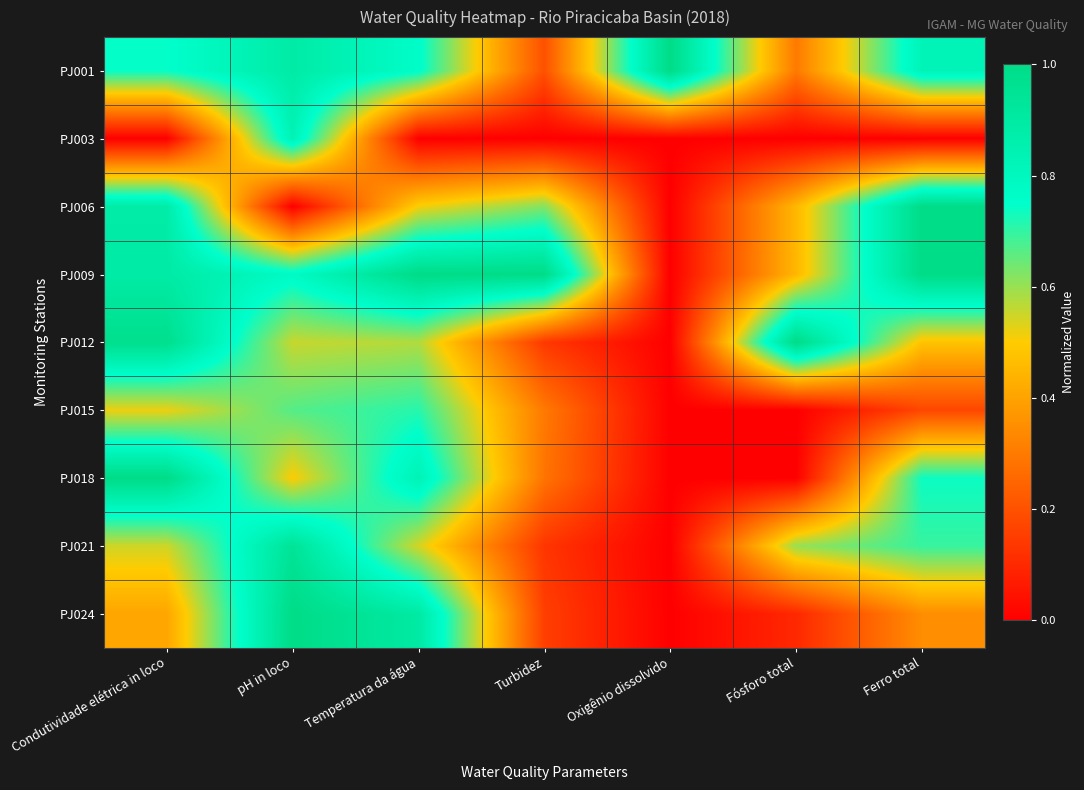

Reading left to right, what are all the values shown in this chart?

PJ001: Condutividade elétrica in loco=0.7	pH in loco=0.9	Temperatura da água=0.8	Turbidez=0.2	Oxigênio dissolvido=1.0	Fósforo total=0.3	Ferro total=0.8
PJ003: Condutividade elétrica in loco=0.0	pH in loco=0.8	Temperatura da água=0.0	Turbidez=0.0	Oxigênio dissolvido=0.0	Fósforo total=0.0	Ferro total=0.0
PJ006: Condutividade elétrica in loco=0.9	pH in loco=0.0	Temperatura da água=0.5	Turbidez=0.6	Oxigênio dissolvido=0.0	Fósforo total=0.4	Ferro total=1.0
PJ009: Condutividade elétrica in loco=0.9	pH in loco=0.8	Temperatura da água=1.0	Turbidez=1.0	Oxigênio dissolvido=0.0	Fósforo total=0.4	Ferro total=1.0
PJ012: Condutividade elétrica in loco=1.0	pH in loco=0.6	Temperatura da água=0.6	Turbidez=0.1	Oxigênio dissolvido=0.0	Fósforo total=1.0	Ferro total=0.5
PJ015: Condutividade elétrica in loco=0.5	pH in loco=0.7	Temperatura da água=0.7	Turbidez=0.3	Oxigênio dissolvido=0.0	Fósforo total=0.0	Ferro total=0.2
PJ018: Condutividade elétrica in loco=1.0	pH in loco=0.5	Temperatura da água=0.8	Turbidez=0.3	Oxigênio dissolvido=0.0	Fósforo total=0.0	Ferro total=0.7
PJ021: Condutividade elétrica in loco=0.5	pH in loco=0.9	Temperatura da água=0.5	Turbidez=0.1	Oxigênio dissolvido=0.0	Fósforo total=0.6	Ferro total=0.7
PJ024: Condutividade elétrica in loco=0.4	pH in loco=1.0	Temperatura da água=0.9	Turbidez=0.2	Oxigênio dissolvido=0.0	Fósforo total=0.1	Ferro total=0.3